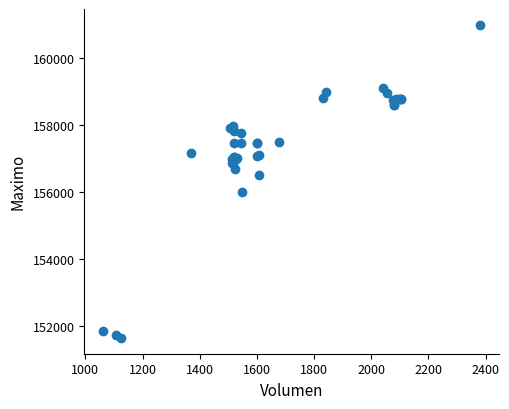

What Y value in the scatter plot is closest to 156316?

156500